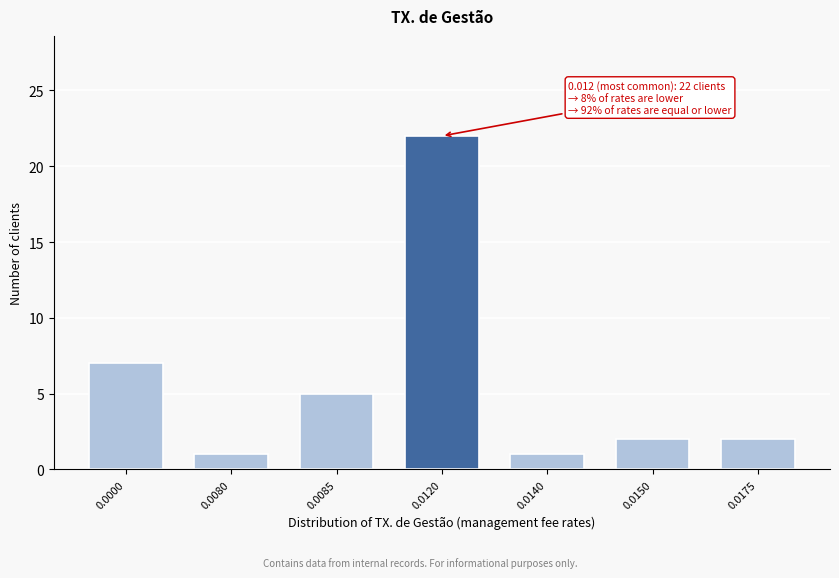

Reading left to right, list all the values displayed in this chart.

7	1	5	22	1	2	2